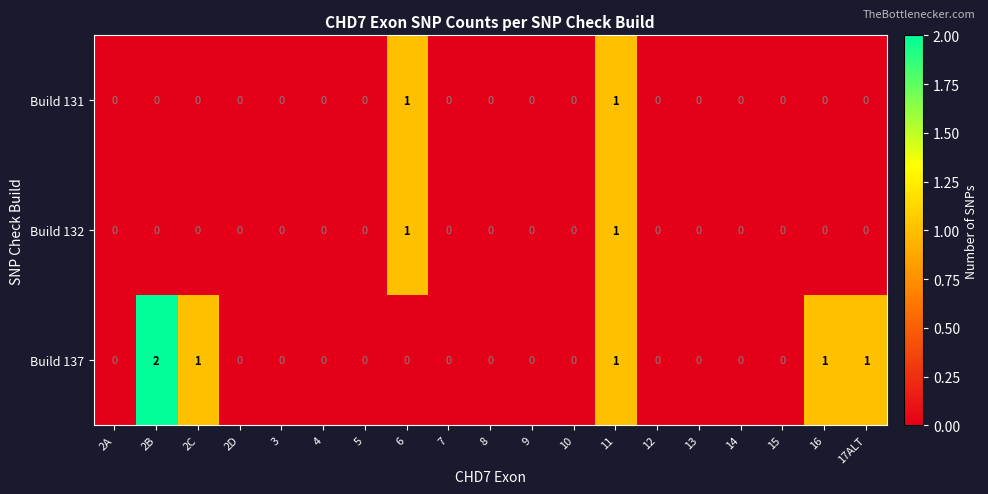

The value of Build 132 at 12 is 0. True or false?

True